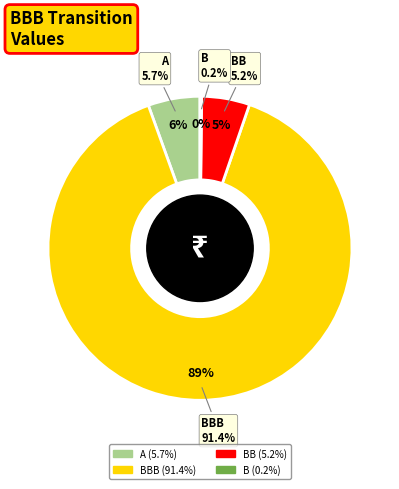

Which category has the biggest portion of the pie?

BBB